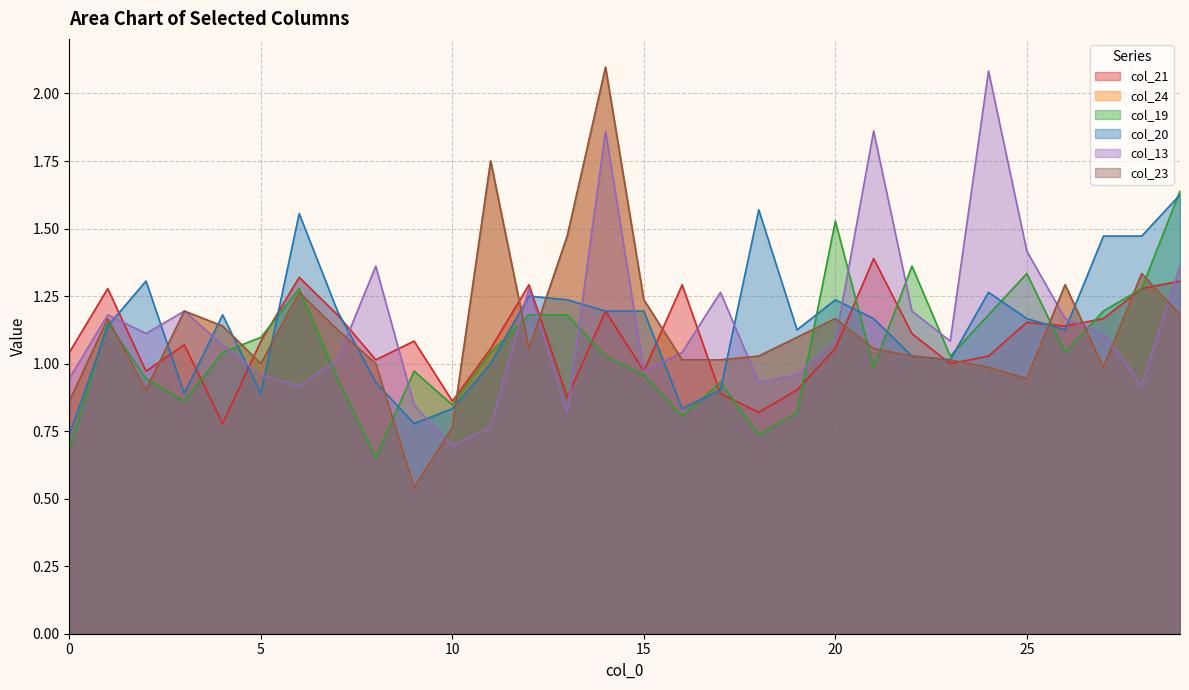

What is the value of the col_21 point at the 8th from the left?

1.2